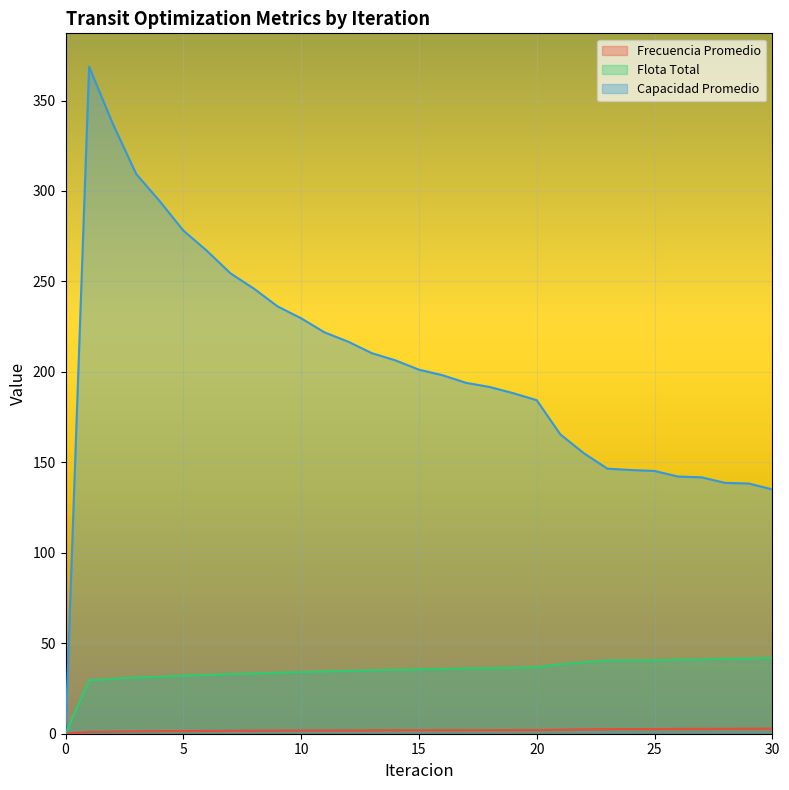

How many values in the Capacidad Promedio series are below 198?

15